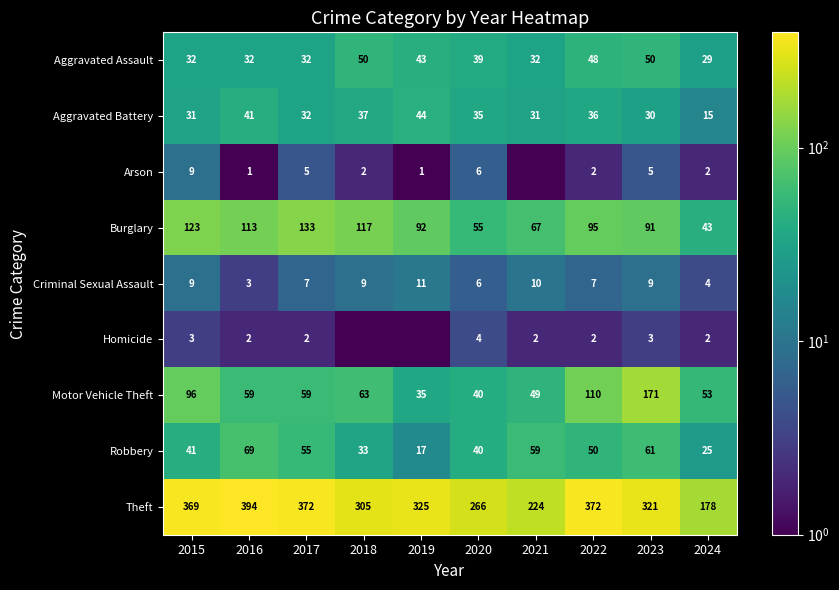

Which series changed the most between 2015 and 2016?

Motor Vehicle Theft